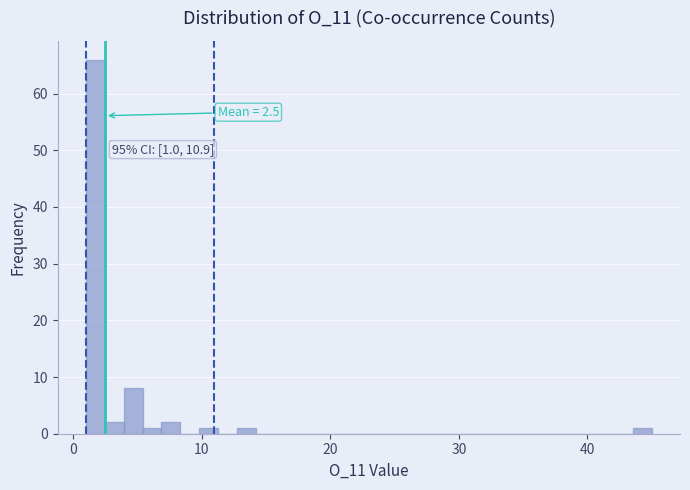

Read against the x-axis, roughly where is the centre of the tallest bar?

2